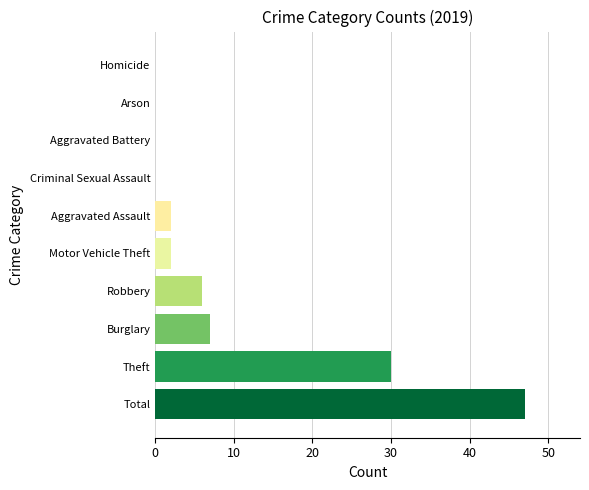

What is the label of the 3rd bar from the right?

Theft